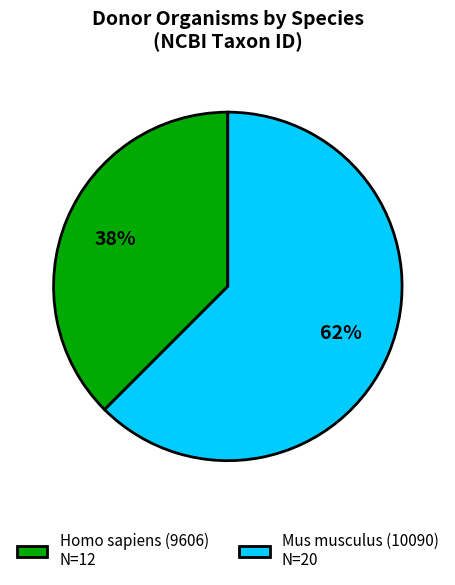

Do Homo sapiens (9606) N=12 and Mus musculus (10090) N=20 together represent more than half of the pie?

Yes